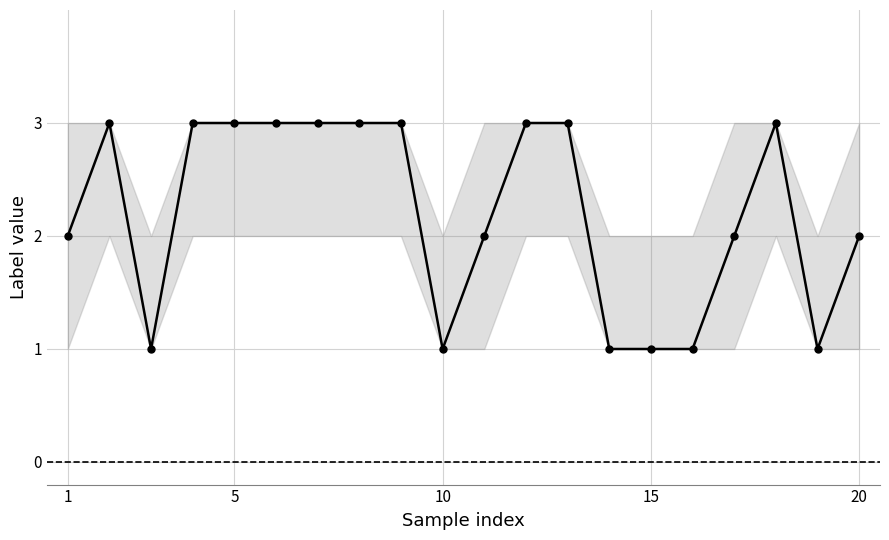

What is the value of the 12th point from the left?

3